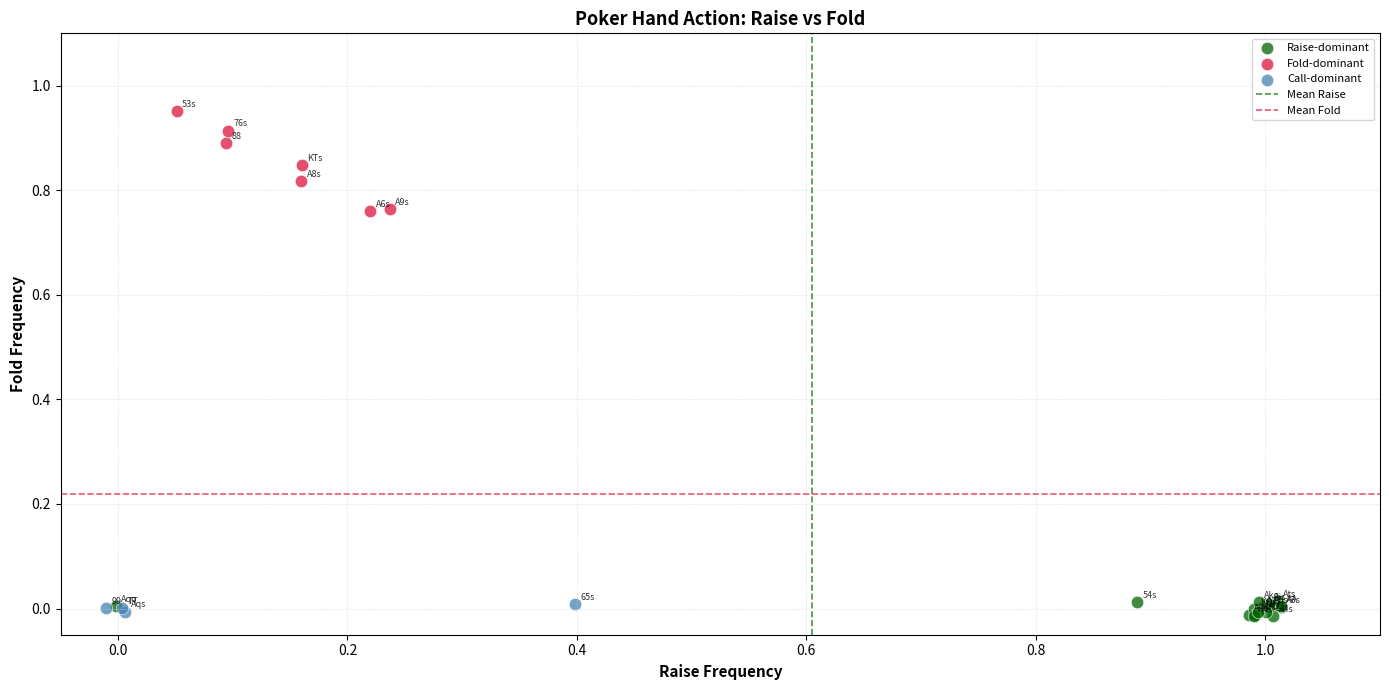

Which series has the largest Y range (max minus min)?

Fold-dominant